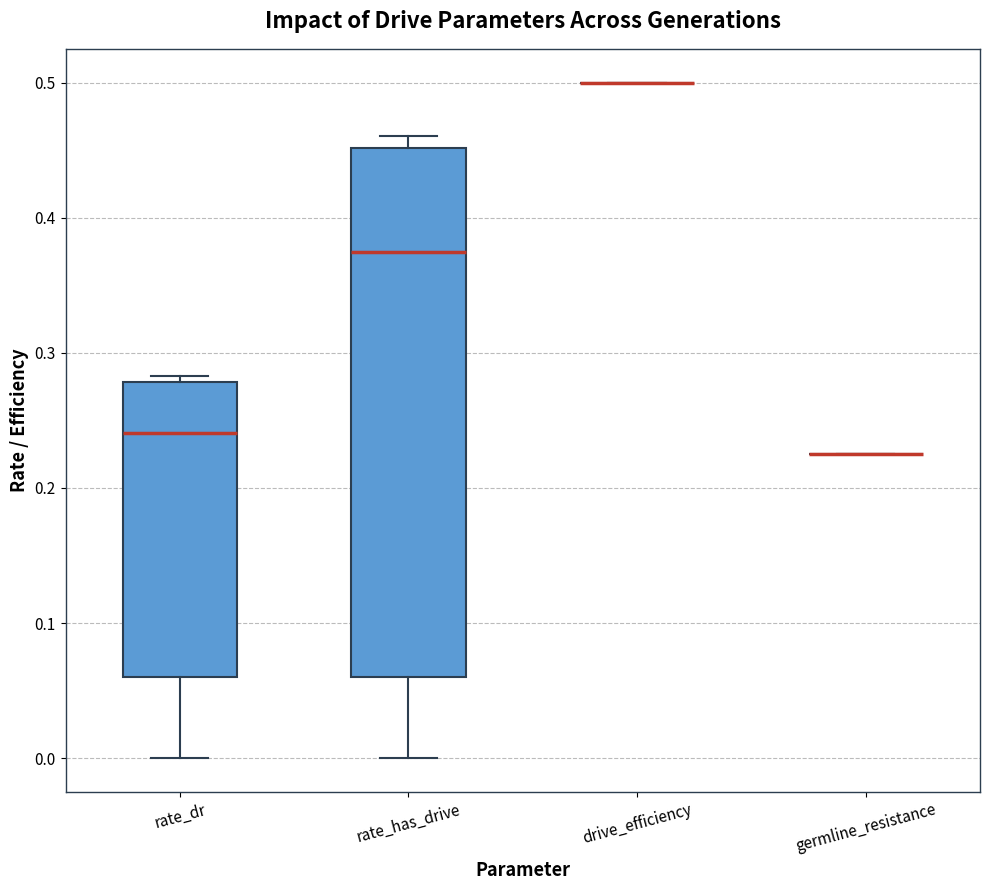

Comparing the boxes themselves (not the whiskers), which one is the tallest?

rate_has_drive